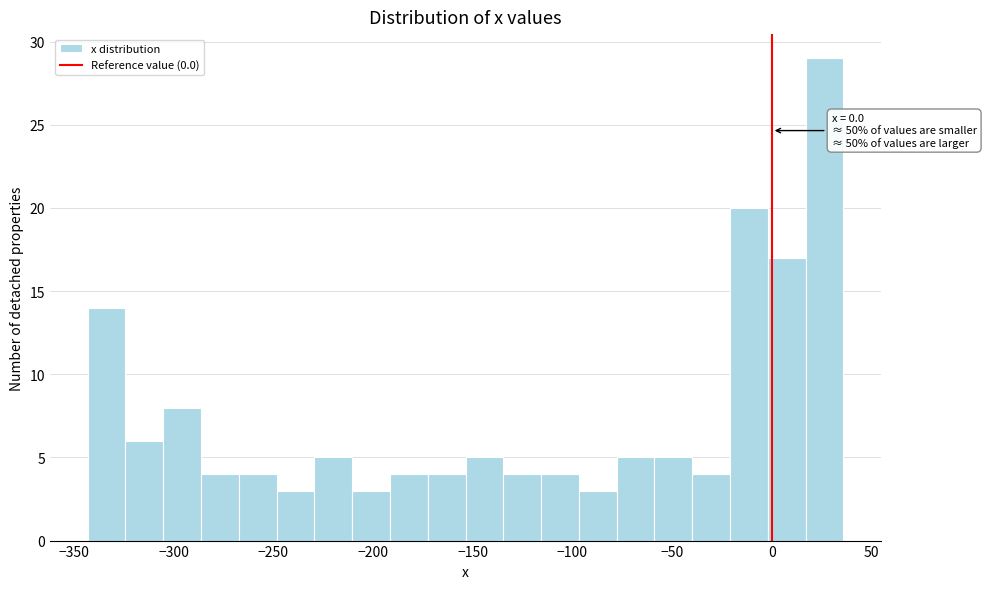

Around what value on the x-axis is the tallest bar? Give the approximate position of its centre, as read against the axis.

25